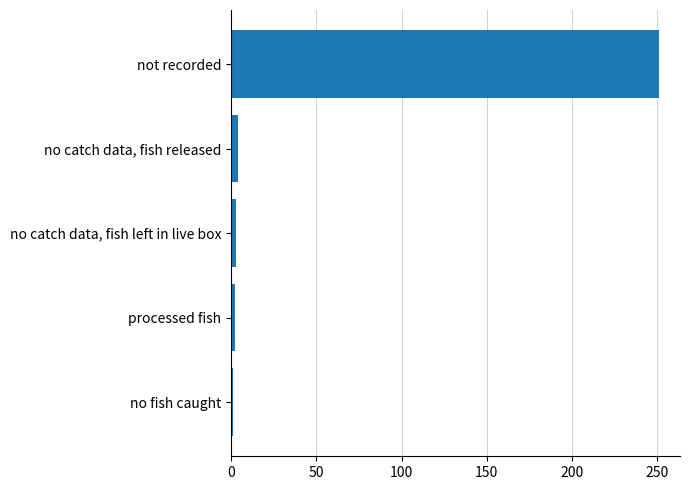

How many series are shown in this chart?

1